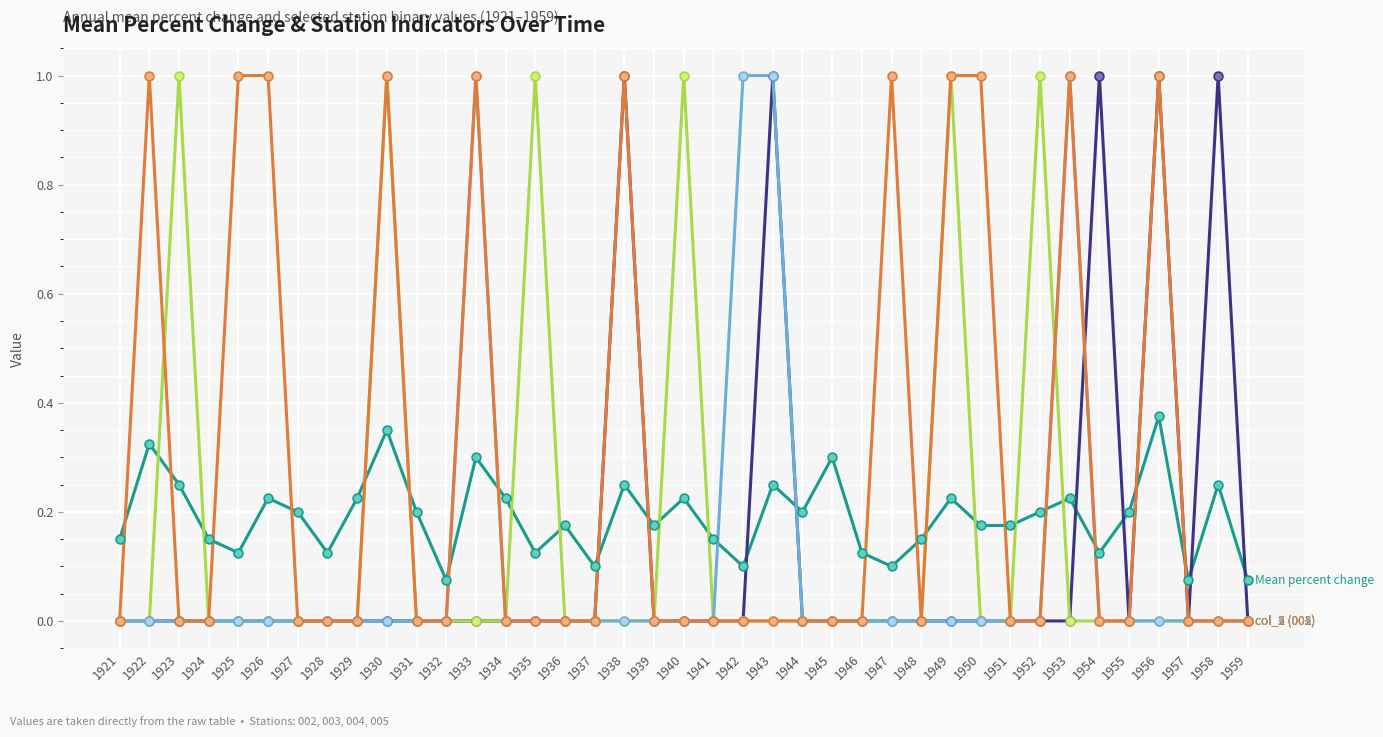

What is the total value across all series at 1933?

2.3